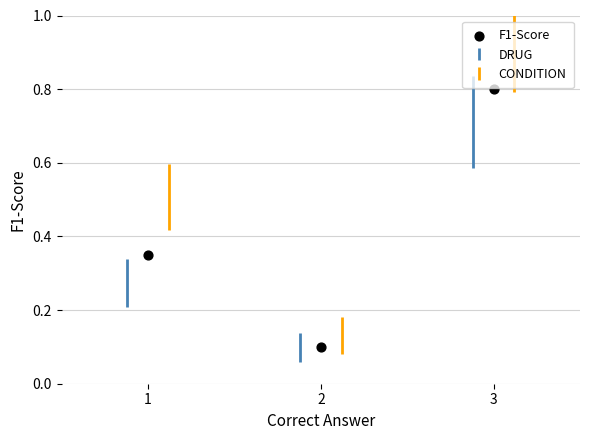

What is the average Y value?

0.4